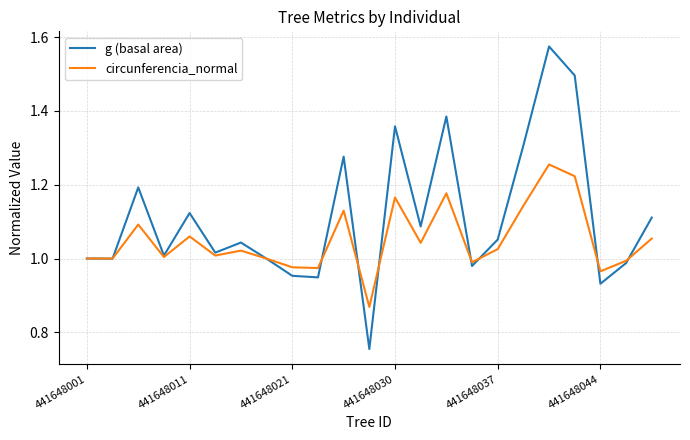

Which series has the largest total across all categories?

g (basal area)